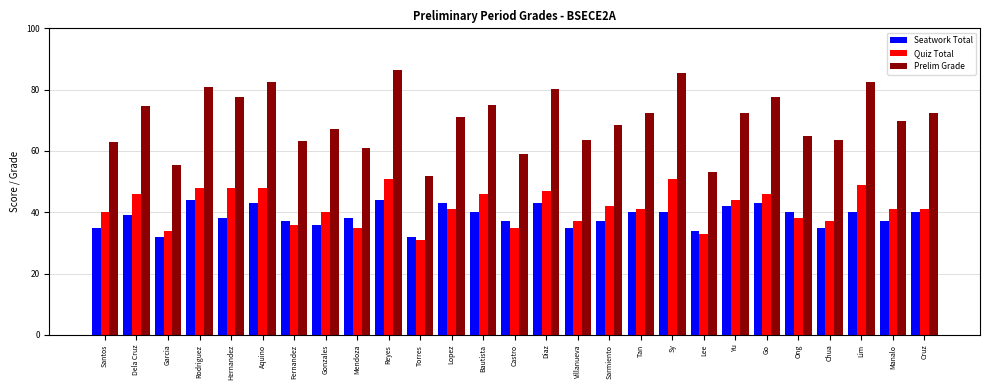

Which series has the largest total across all categories?

Prelim Grade